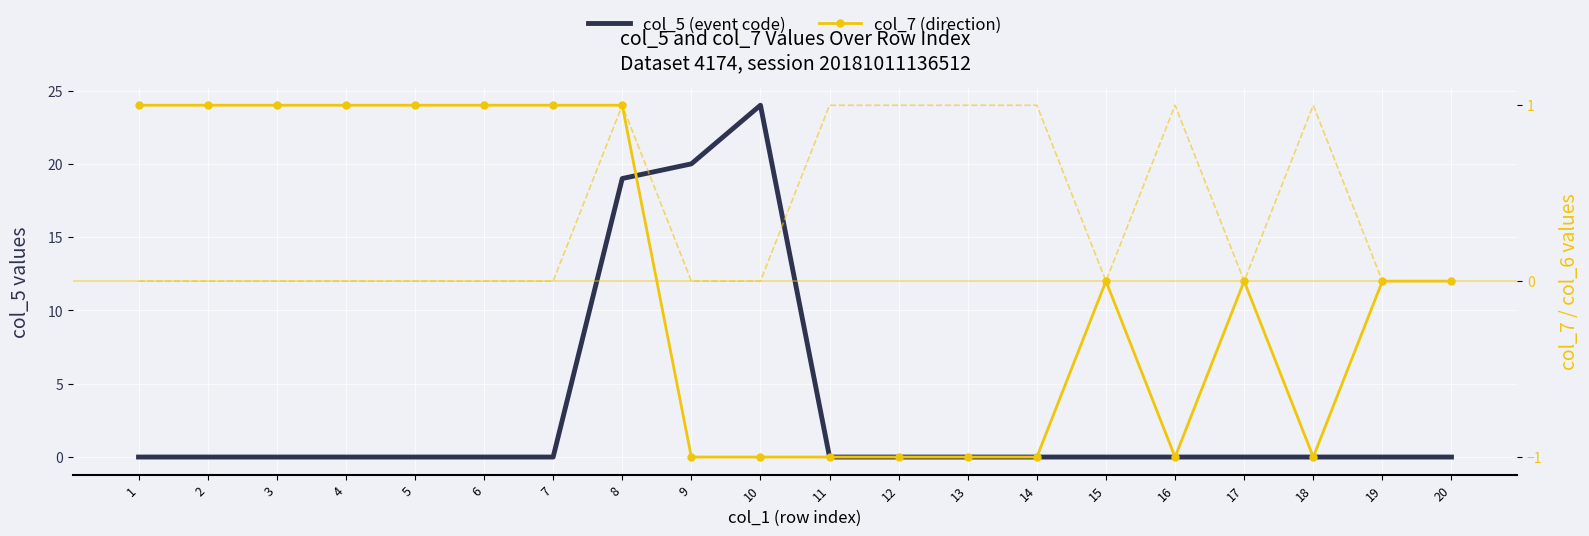

True or false: col_5 (event code) has more than 1 interior local peaks.

False